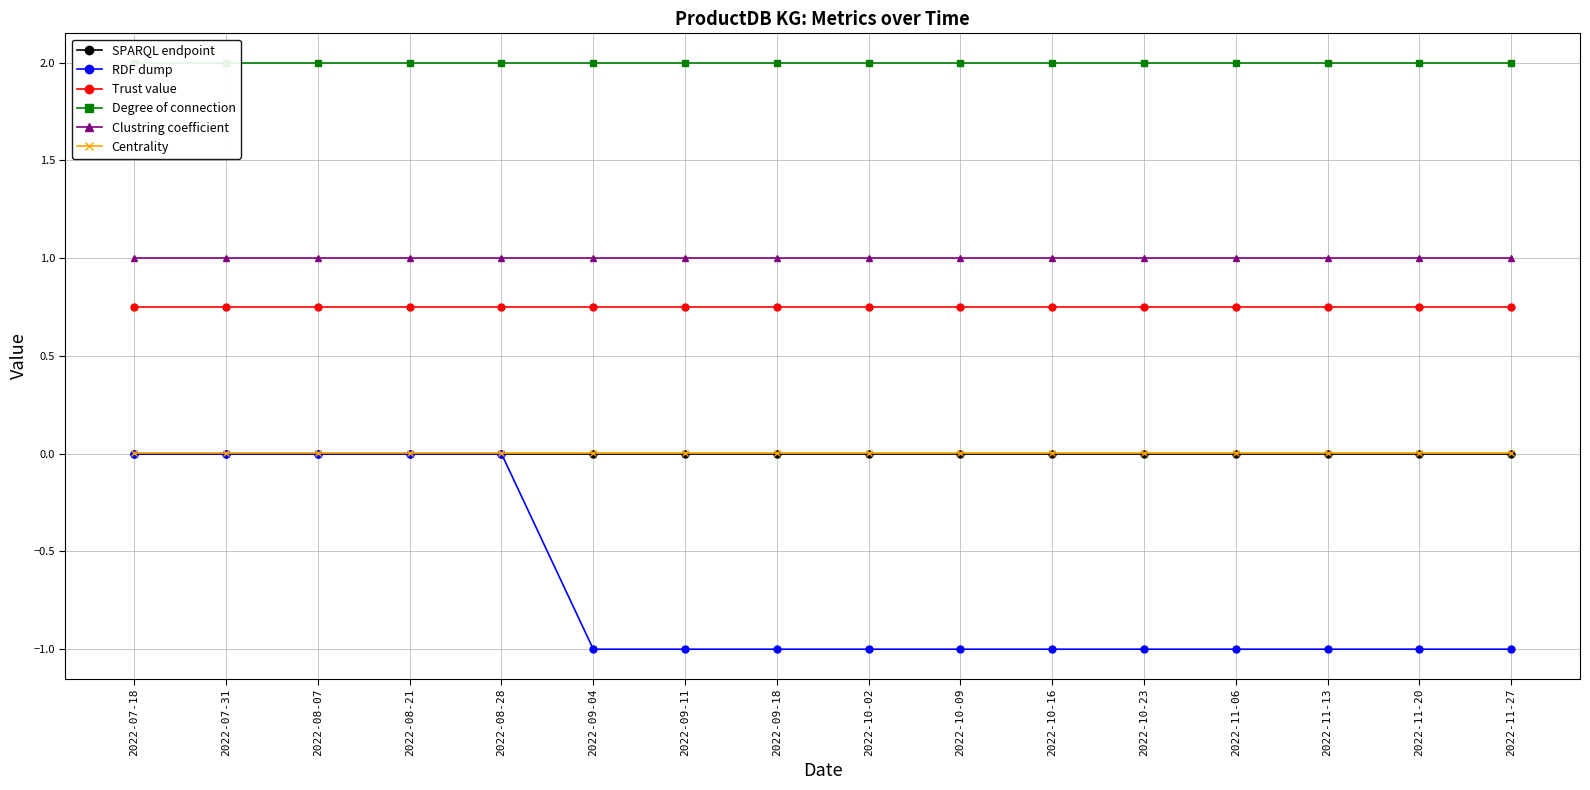

Between 2022-10-23 and 2022-07-31, which is larger?

2022-10-23